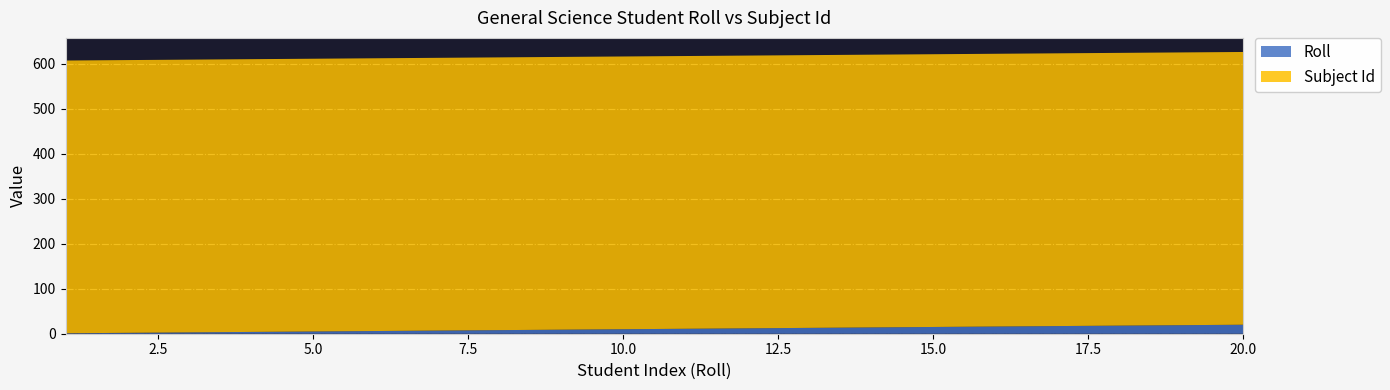

Reading left to right, what are all the values shown in this chart?

Roll: 1=1	2=2	3=3	4=4	5=5	6=6	7=7	8=8	9=9	10=10	11=11	12=12	13=13	14=14	15=15	16=16	17=17	18=18	19=19	20=20
Subject Id: 1=606	2=606	3=606	4=606	5=606	6=606	7=606	8=606	9=606	10=606	11=606	12=606	13=606	14=606	15=606	16=606	17=606	18=606	19=606	20=606